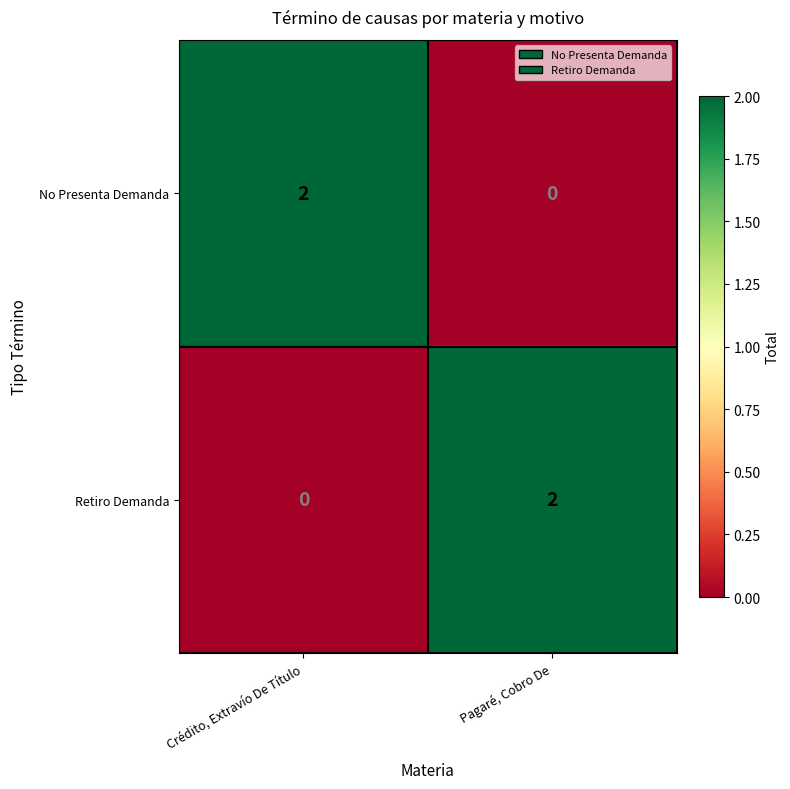

The No Presenta Demanda series shows 2 at Crédito, Extravío De Título. True or false?

True